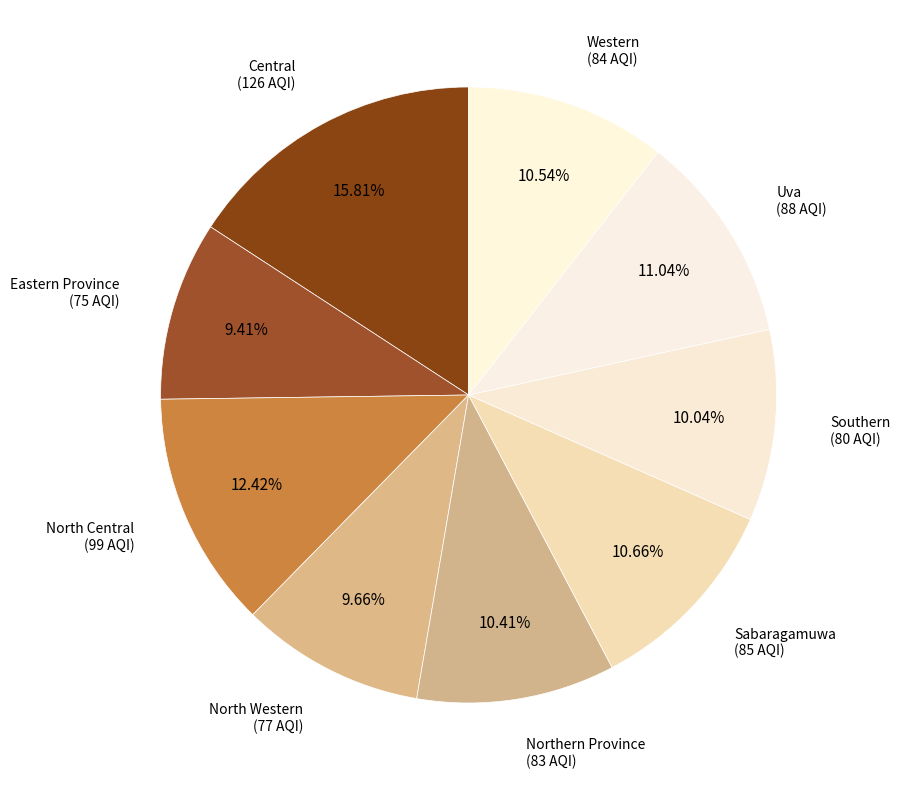

To the nearest percent, what is the average slice percentage?

11%